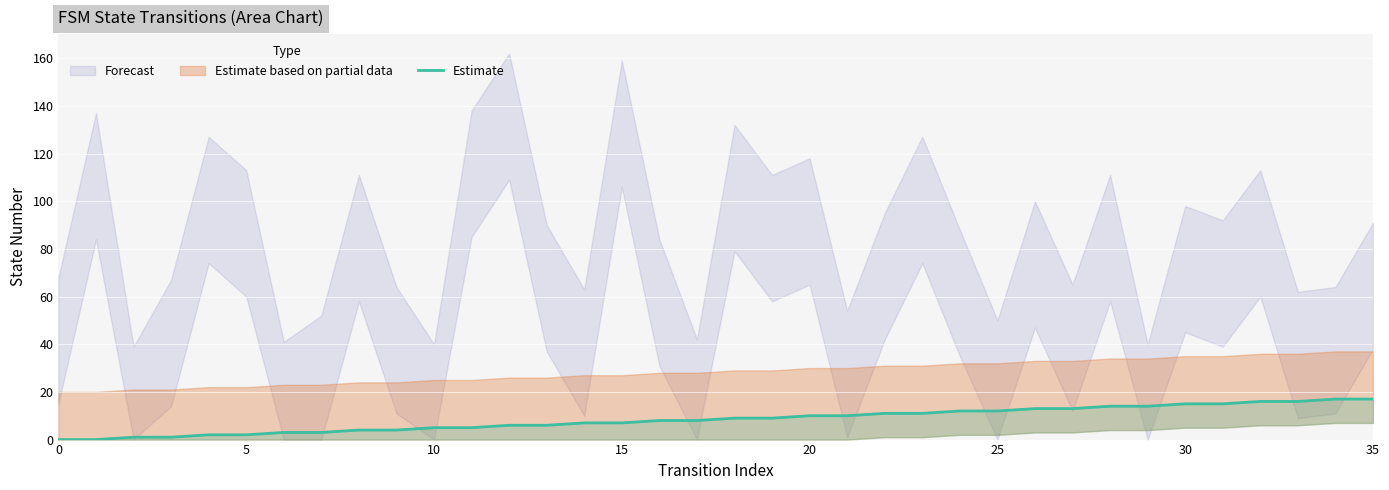

How many values are above zero?

34